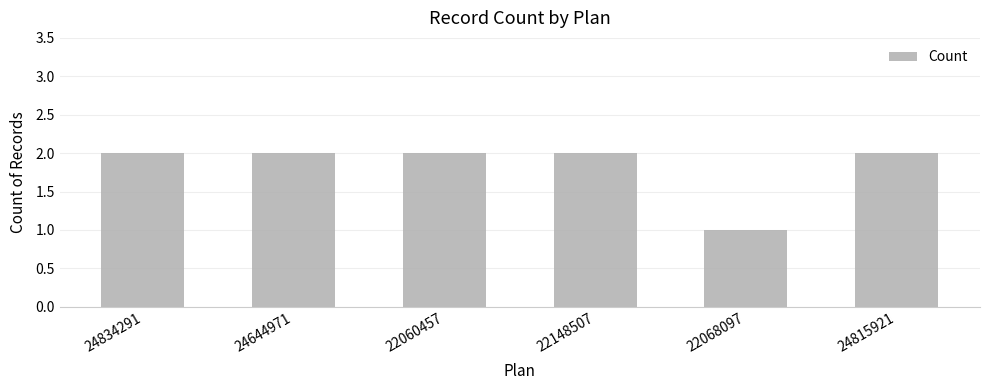

How many distinct data groups are displayed?

1